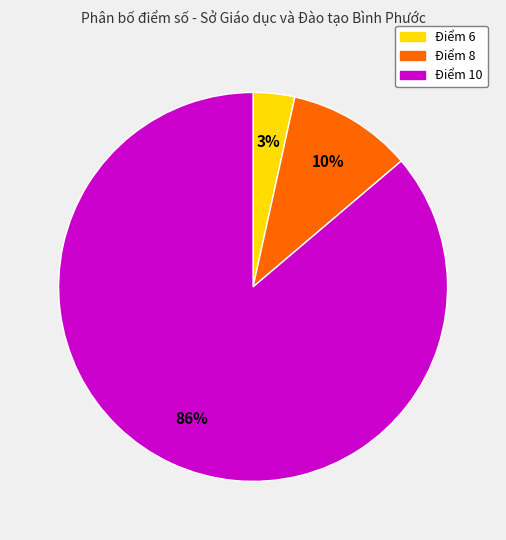

Is there a majority slice in this chart?

Yes